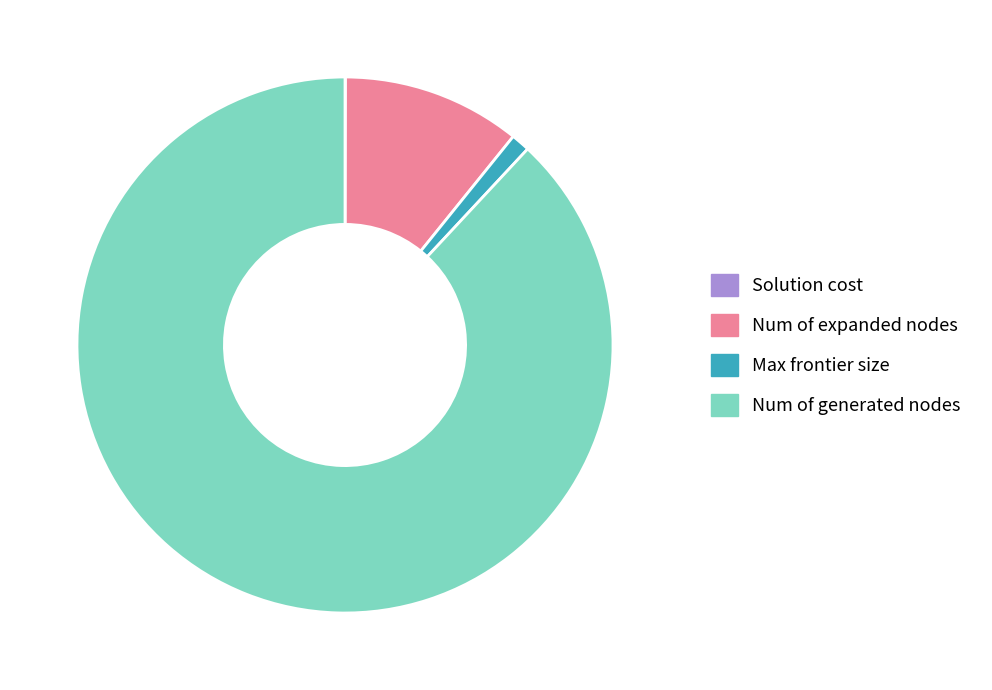

Which has a higher value, Num of generated nodes or Max frontier size?

Num of generated nodes